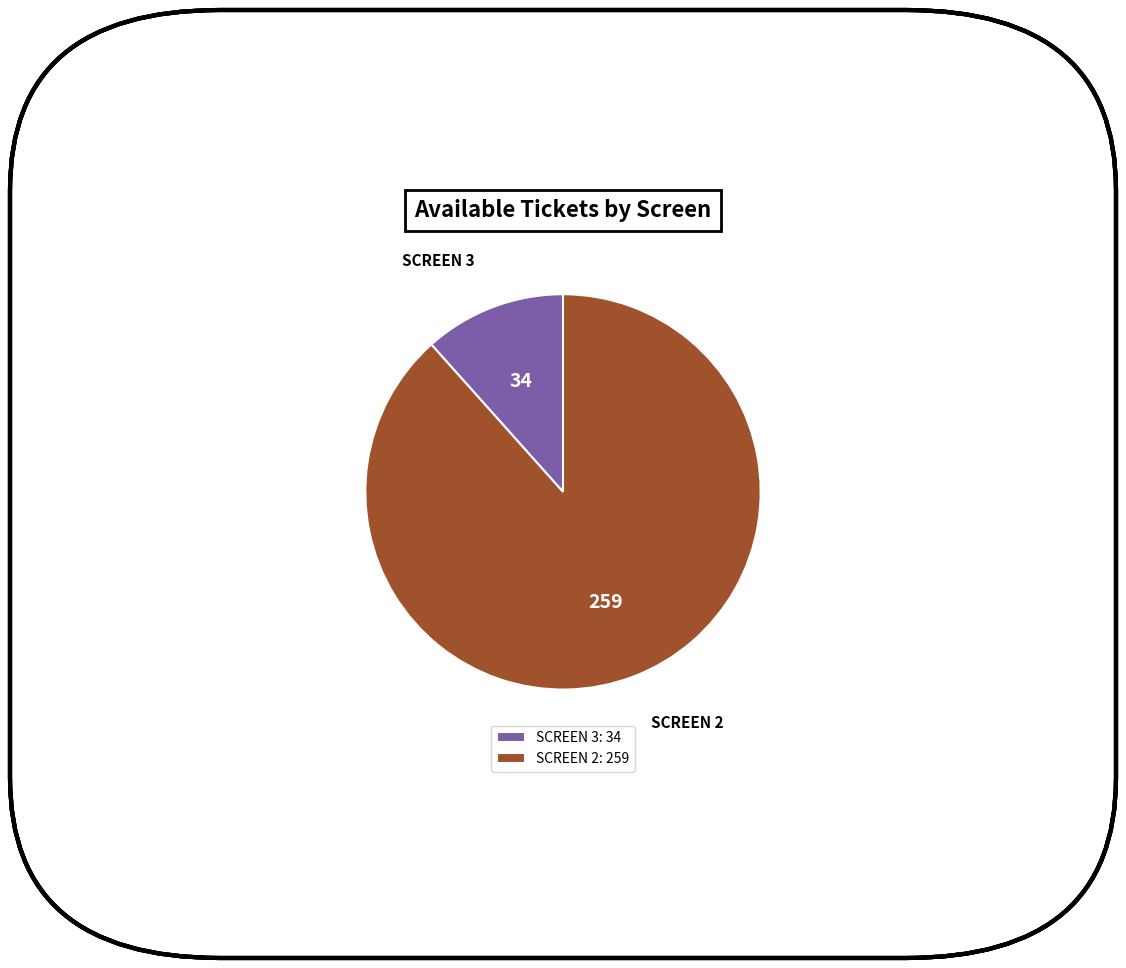

Rank the categories by value from highest to lowest.

SCREEN 2, SCREEN 3